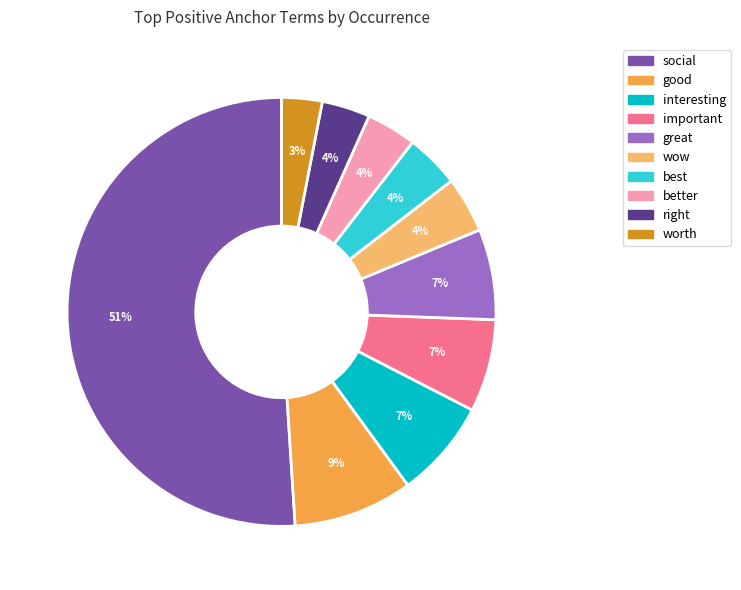

The interesting slice represents 1% of the pie. True or false?

False